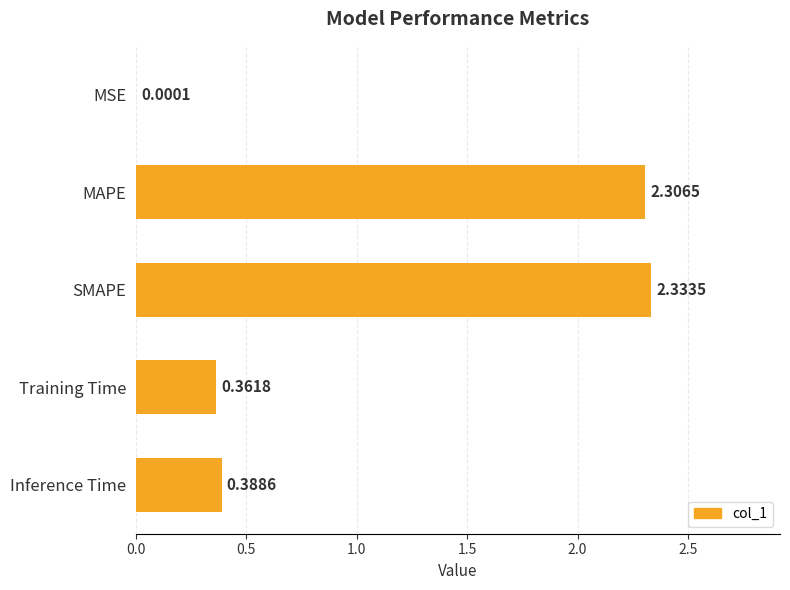

At which category does the chart reach its peak across all series?

SMAPE